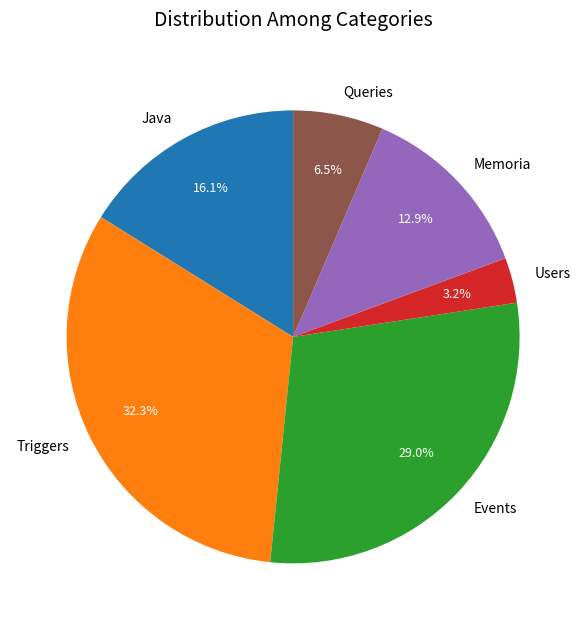

Which slice is the smallest?

Users